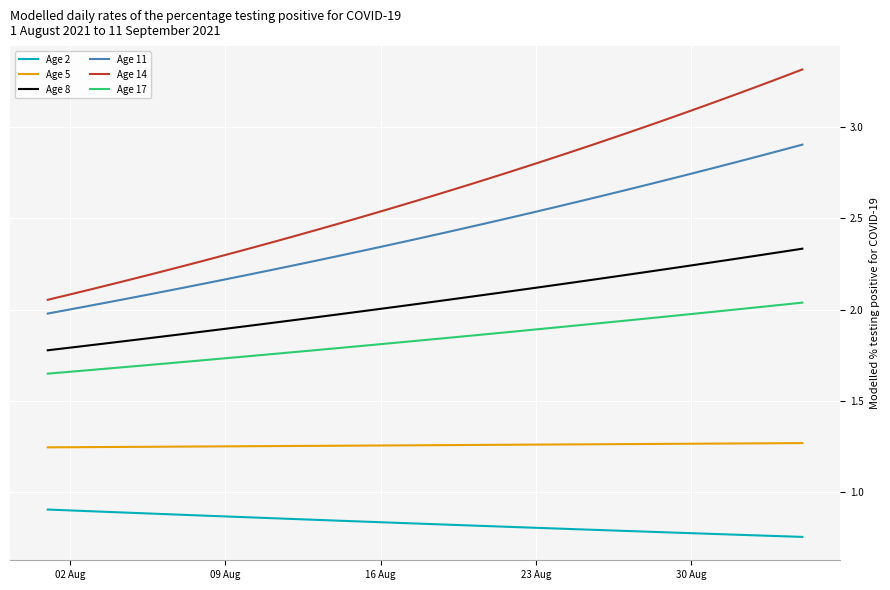

True or false: Age 5 and Age 2 cross at least once.

False